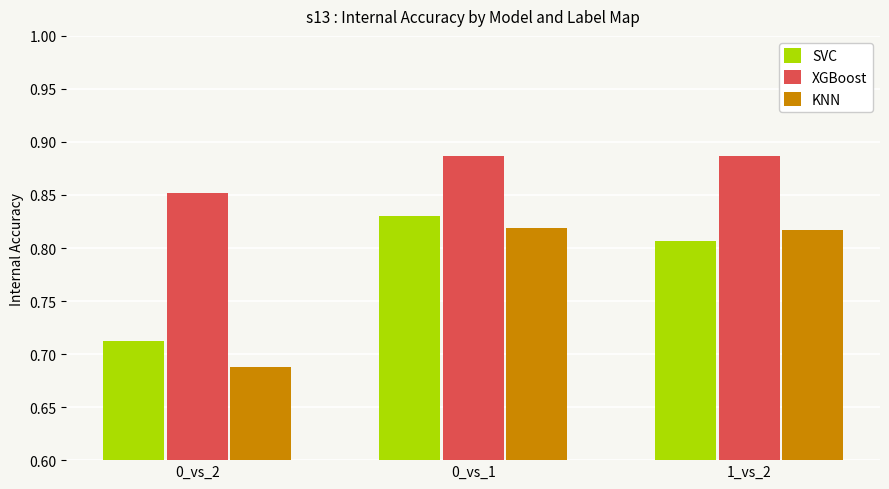

What position from the left is 0_vs_2?

1